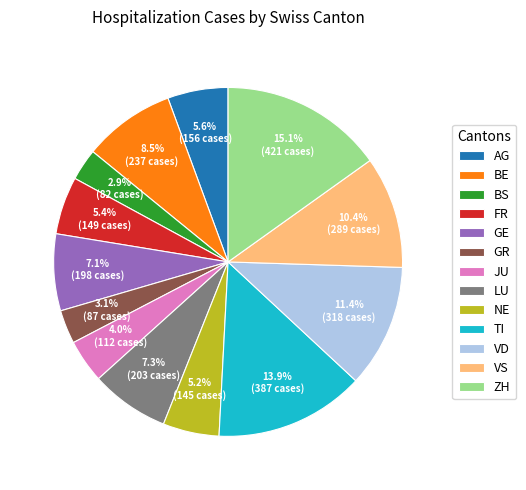

What percentage do ZH and VD together represent?

26.5%